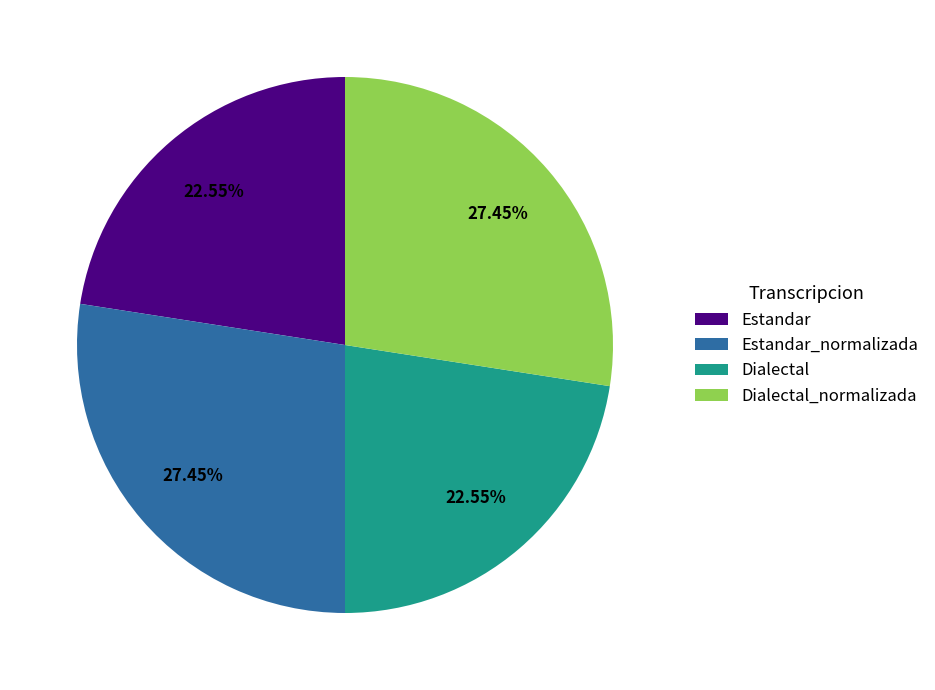

Between Dialectal_normalizada and Estandar, which is larger?

Dialectal_normalizada